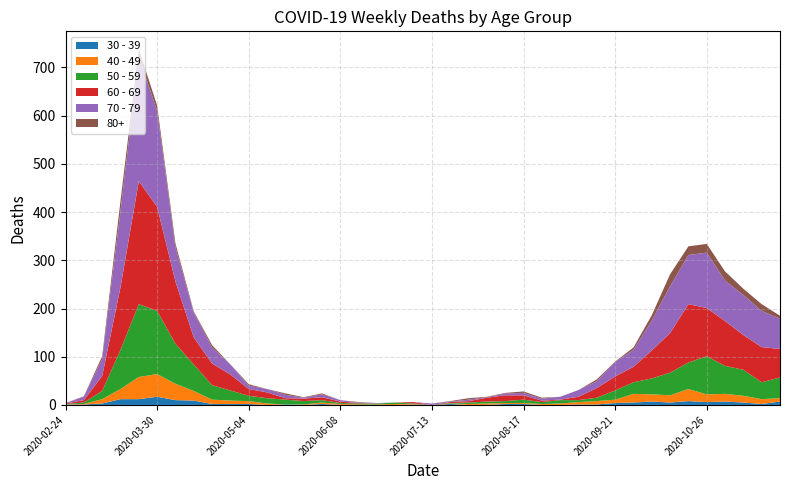

Reading left to right, what are all the values shown in this chart?

40 - 49: 2020-02-24=1	2020-03-02=1	2020-03-09=9	2020-03-16=21	2020-03-23=46	2020-03-30=47	2020-04-06=34	2020-04-13=20	2020-04-20=9	2020-04-27=7	2020-05-04=6	2020-05-11=3	2020-05-18=0	2020-05-25=1	2020-06-01=3	2020-06-08=2	2020-06-15=1	2020-06-22=1	2020-06-29=2	2020-07-06=1	2020-07-13=0	2020-07-20=1	2020-07-27=2	2020-08-03=3	2020-08-10=2	2020-08-17=2	2020-08-24=2	2020-08-31=3	2020-09-07=5	2020-09-14=7	2020-09-21=7	2020-09-28=18	2020-10-05=15	2020-10-12=15	2020-10-19=25	2020-10-26=16	2020-11-02=16	2020-11-09=14	2020-11-16=10	2020-11-23=7
30 - 39: 2020-02-24=0	2020-03-02=1	2020-03-09=3	2020-03-16=12	2020-03-23=12	2020-03-30=17	2020-04-06=10	2020-04-13=9	2020-04-20=2	2020-04-27=2	2020-05-04=2	2020-05-11=0	2020-05-18=1	2020-05-25=0	2020-06-01=2	2020-06-08=0	2020-06-15=0	2020-06-22=0	2020-06-29=0	2020-07-06=1	2020-07-13=0	2020-07-20=2	2020-07-27=0	2020-08-03=0	2020-08-10=2	2020-08-17=2	2020-08-24=0	2020-08-31=0	2020-09-07=1	2020-09-14=1	2020-09-21=4	2020-09-28=5	2020-10-05=7	2020-10-12=5	2020-10-19=8	2020-10-26=6	2020-11-02=7	2020-11-09=5	2020-11-16=2	2020-11-23=7
50 - 59: 2020-02-24=1	2020-03-02=3	2020-03-09=17	2020-03-16=81	2020-03-23=151	2020-03-30=131	2020-04-06=83	2020-04-13=55	2020-04-20=30	2020-04-27=21	2020-05-04=11	2020-05-11=11	2020-05-18=10	2020-05-25=7	2020-06-01=5	2020-06-08=2	2020-06-15=2	2020-06-22=2	2020-06-29=3	2020-07-06=1	2020-07-13=0	2020-07-20=1	2020-07-27=3	2020-08-03=4	2020-08-10=4	2020-08-17=7	2020-08-24=4	2020-08-31=7	2020-09-07=4	2020-09-14=7	2020-09-21=19	2020-09-28=24	2020-10-05=33	2020-10-12=47	2020-10-19=55	2020-10-26=79	2020-11-02=58	2020-11-09=54	2020-11-16=35	2020-11-23=43
60 - 69: 2020-02-24=1	2020-03-02=5	2020-03-09=31	2020-03-16=130	2020-03-23=255	2020-03-30=216	2020-04-06=129	2020-04-13=56	2020-04-20=45	2020-04-27=33	2020-05-04=14	2020-05-11=12	2020-05-18=3	2020-05-25=5	2020-06-01=6	2020-06-08=3	2020-06-15=1	2020-06-22=0	2020-06-29=0	2020-07-06=3	2020-07-13=0	2020-07-20=2	2020-07-27=3	2020-08-03=8	2020-08-10=12	2020-08-17=9	2020-08-24=3	2020-08-31=1	2020-09-07=7	2020-09-14=20	2020-09-21=29	2020-09-28=32	2020-10-05=58	2020-10-12=82	2020-10-19=121	2020-10-26=100	2020-11-02=93	2020-11-09=72	2020-11-16=73	2020-11-23=59
70 - 79: 2020-02-24=1	2020-03-02=7	2020-03-09=35	2020-03-16=158	2020-03-23=259	2020-03-30=199	2020-04-06=71	2020-04-13=52	2020-04-20=33	2020-04-27=21	2020-05-04=7	2020-05-11=7	2020-05-18=7	2020-05-25=2	2020-06-01=6	2020-06-08=3	2020-06-15=1	2020-06-22=1	2020-06-29=0	2020-07-06=0	2020-07-13=3	2020-07-20=1	2020-07-27=3	2020-08-03=1	2020-08-10=4	2020-08-17=5	2020-08-24=4	2020-08-31=6	2020-09-07=14	2020-09-14=14	2020-09-21=30	2020-09-28=35	2020-10-05=62	2020-10-12=97	2020-10-19=102	2020-10-26=115	2020-11-02=84	2020-11-09=83	2020-11-16=75	2020-11-23=63
80+: 2020-02-24=0	2020-03-02=1	2020-03-09=6	2020-03-16=21	2020-03-23=15	2020-03-30=11	2020-04-06=8	2020-04-13=2	2020-04-20=5	2020-04-27=0	2020-05-04=3	2020-05-11=0	2020-05-18=3	2020-05-25=1	2020-06-01=2	2020-06-08=0	2020-06-15=1	2020-06-22=0	2020-06-29=0	2020-07-06=0	2020-07-13=0	2020-07-20=1	2020-07-27=3	2020-08-03=1	2020-08-10=1	2020-08-17=3	2020-08-24=2	2020-08-31=0	2020-09-07=0	2020-09-14=4	2020-09-21=1	2020-09-28=5	2020-10-05=11	2020-10-12=25	2020-10-19=18	2020-10-26=18	2020-11-02=19	2020-11-09=13	2020-11-16=14	2020-11-23=6